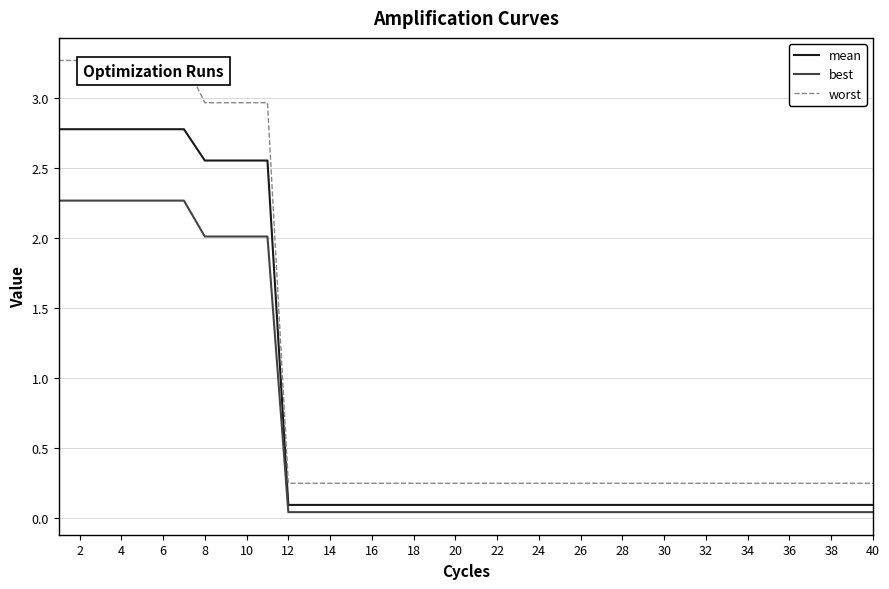

What is the maximum value for worst?

3.3